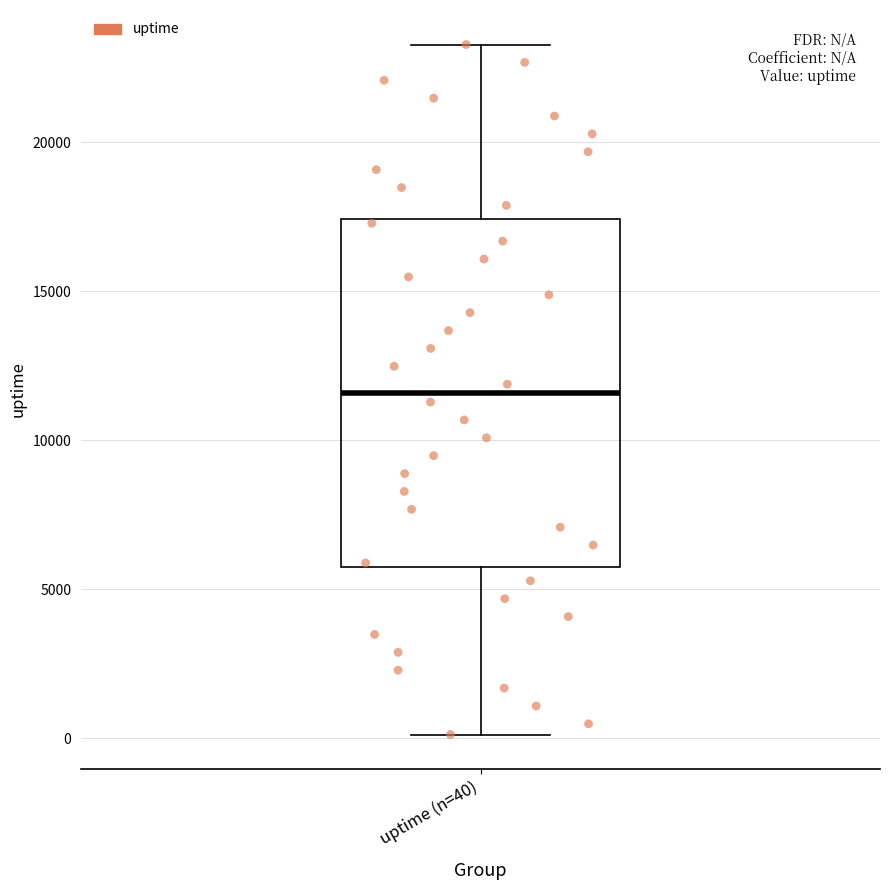

Transcribe this box plot: give where the median line is, the range the box spans, and where the two whiskers end, as read against the y-axis. The values are not printed on the chart, so give them approximately, as read against the axis.

median 11500, box 5500 to 17500, whiskers 0 to 23500